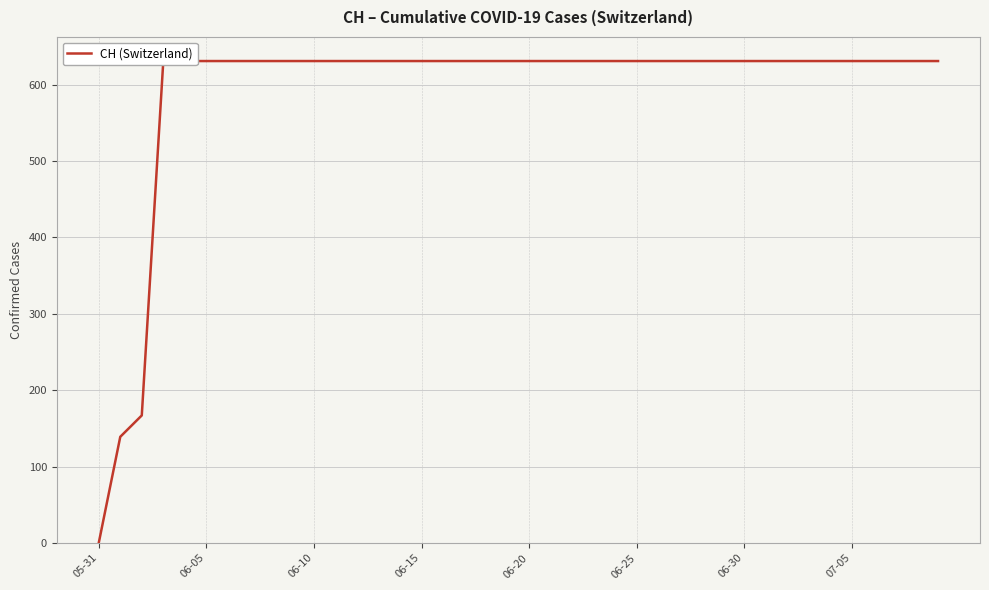

Reading left to right, what are all the values shown in this chart?

0	139	167	631	631	631	631	631	631	631	631	631	631	631	631	631	631	631	631	631	631	631	631	631	631	631	631	631	631	631	631	631	631	631	631	631	631	631	631	631